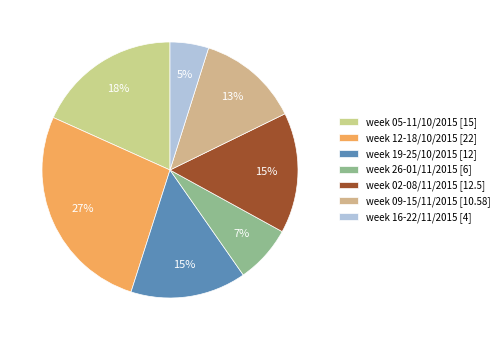

To the nearest percent, what percentage of the pie is week 16-22/11/2015?

5%